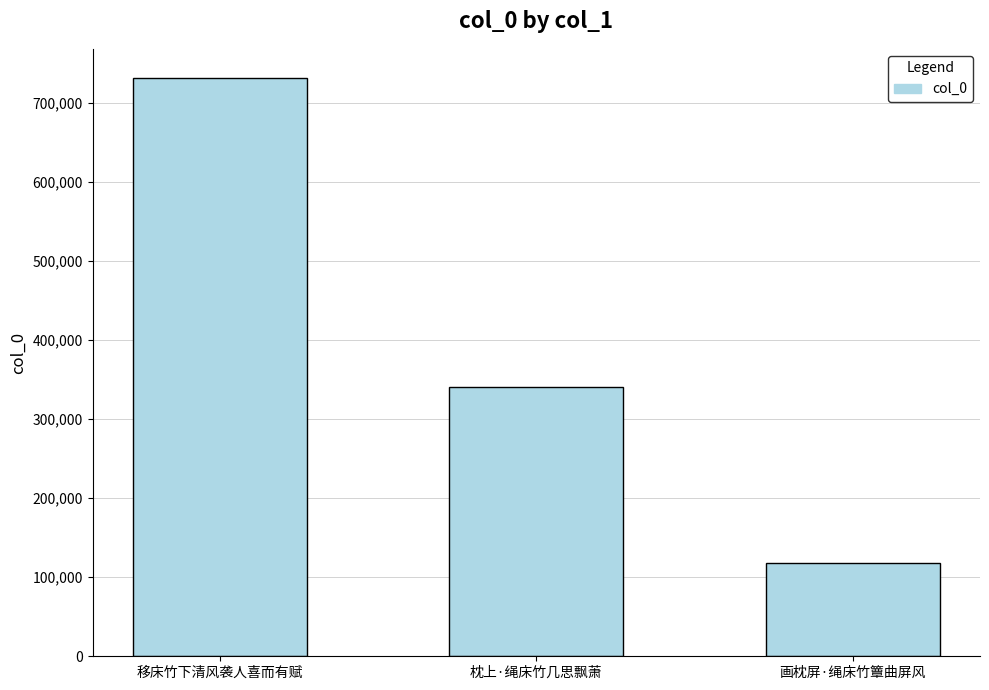

What value does the data have at 枕上·绳床竹几思飘萧?

341140